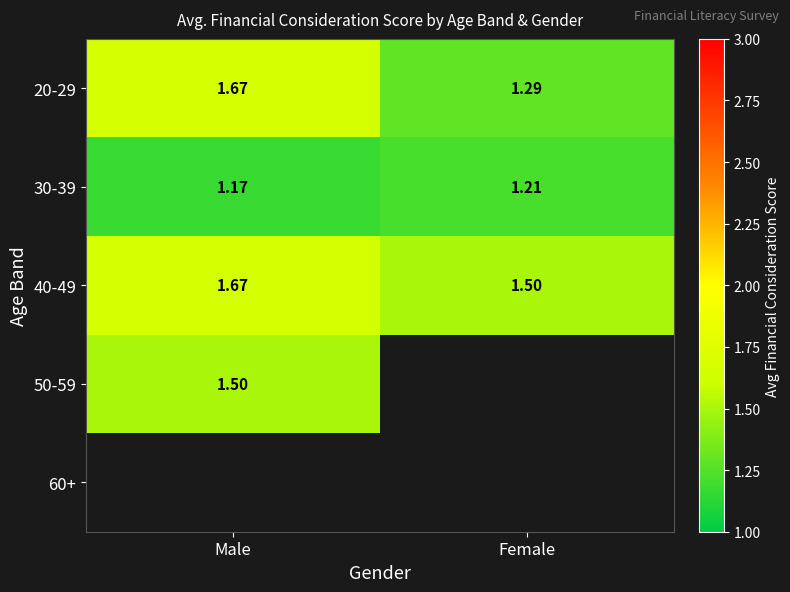

The 20-29 series shows 0.5 at Male. True or false?

False